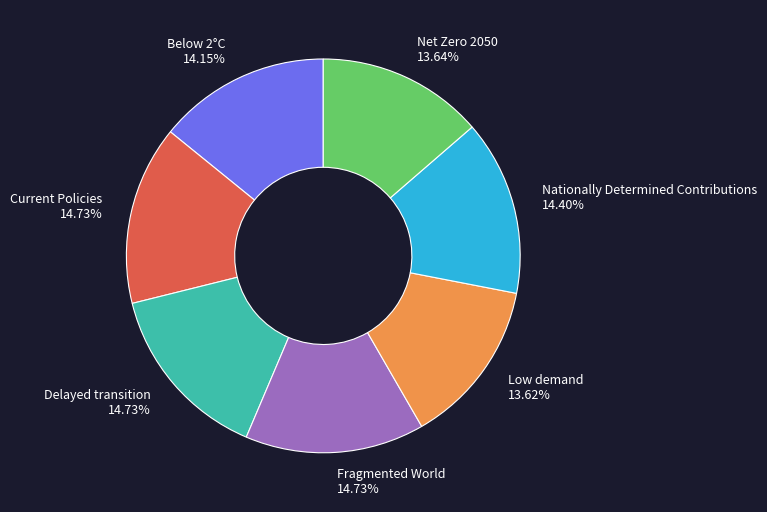

Does any single category account for the majority?

No